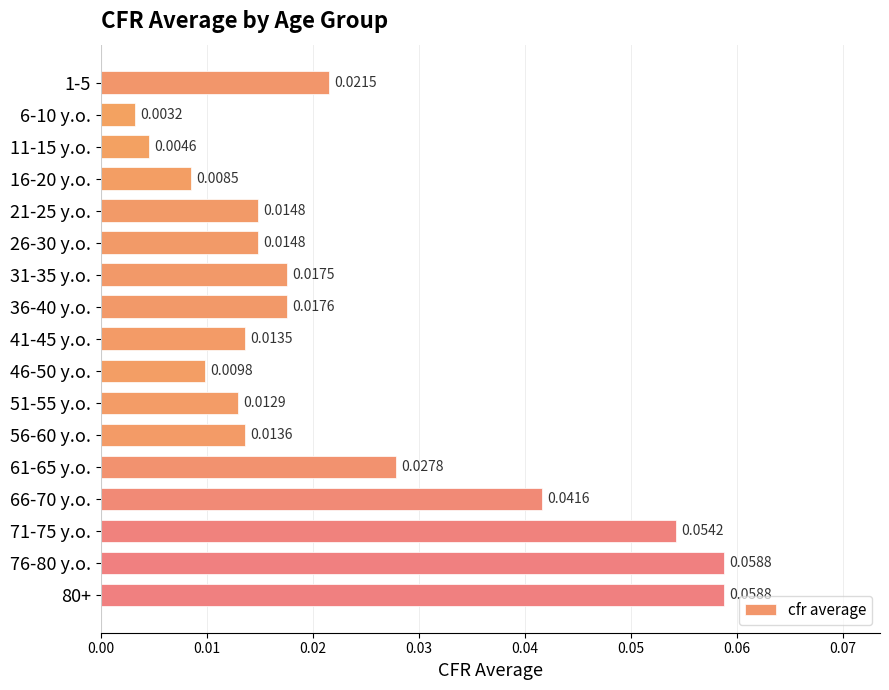

What is the sum of all values?

0.4